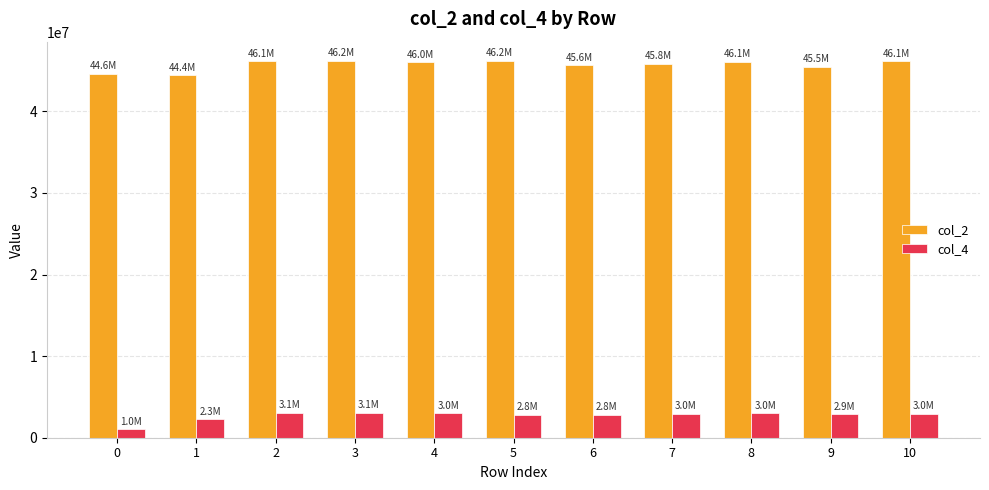

How many groups of bars are there?

11